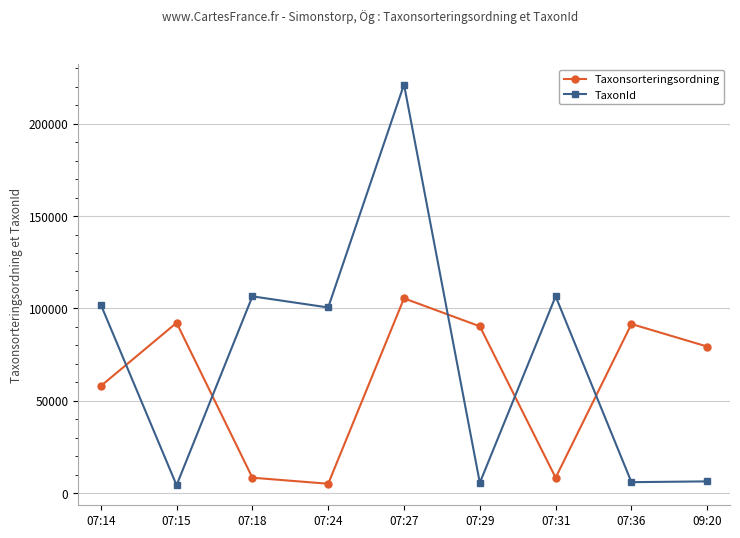

Does the chart have visible grid lines?

Yes